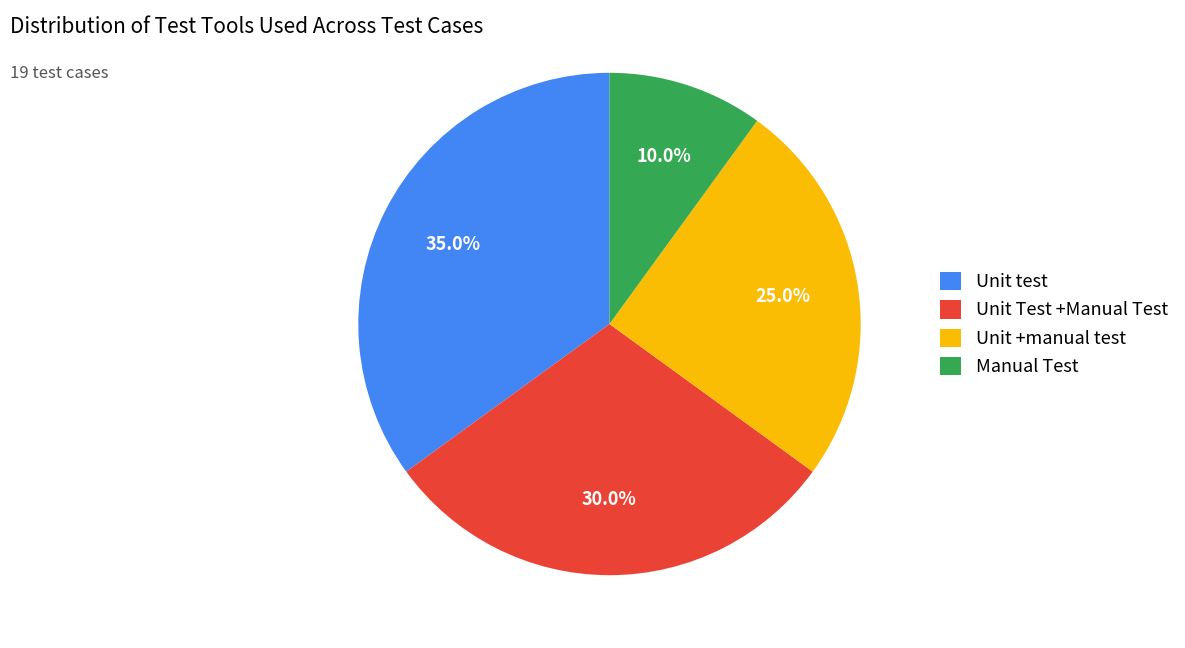

To the nearest percent, what is the average slice percentage?

25%